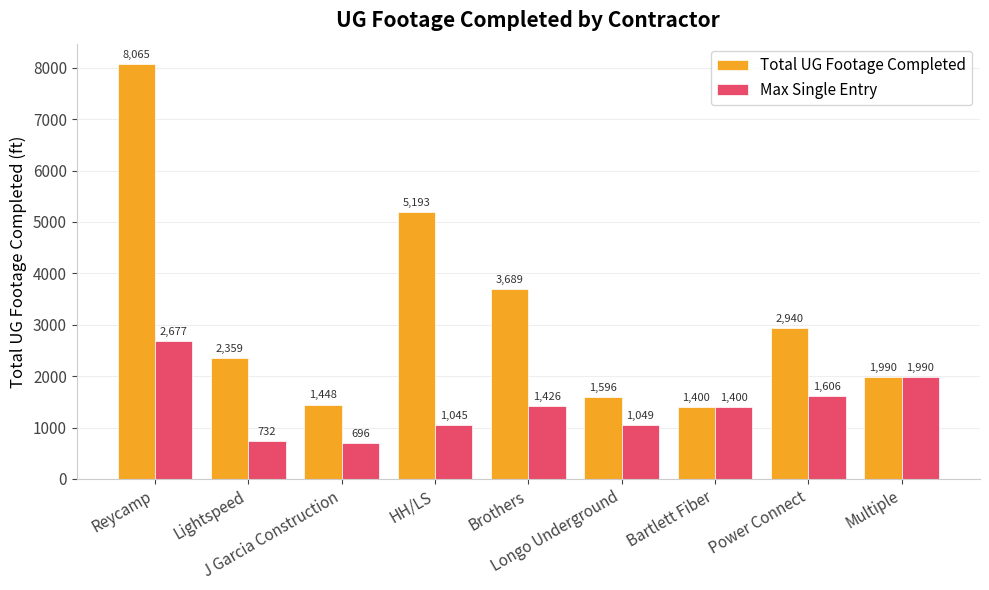

Is it true that Max Single Entry equals 2408 at Brothers?

False